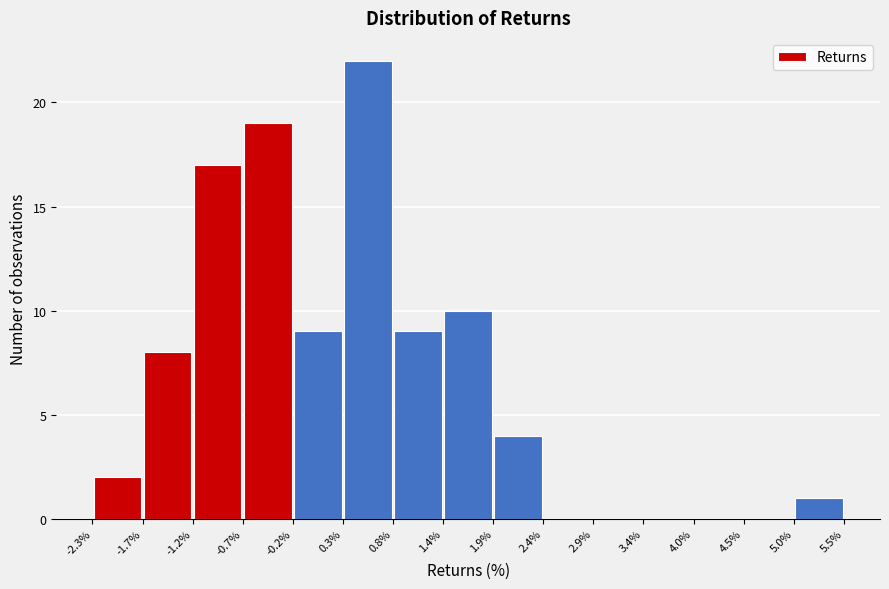

How tall is the bar that spans -1.7% to -1.2% on the x-axis? The values are not printed on the chart, so give them approximately, as read against the axis.

8